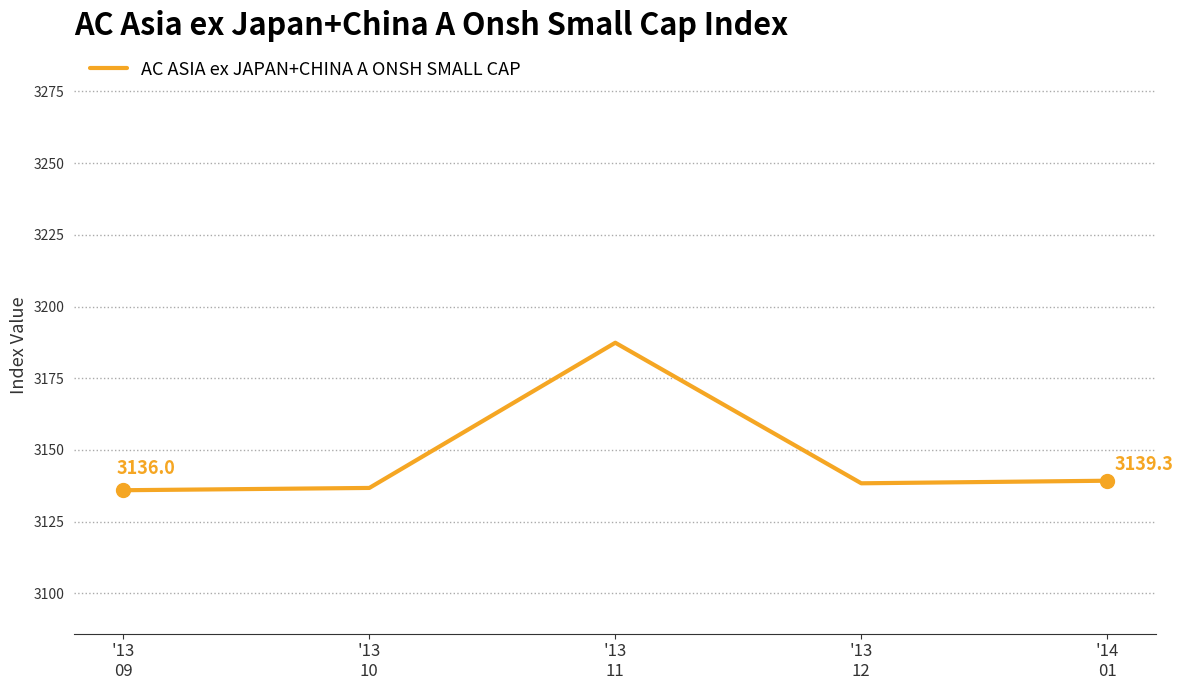

What is the change in value from '13
09 to '13
10?

+0.8